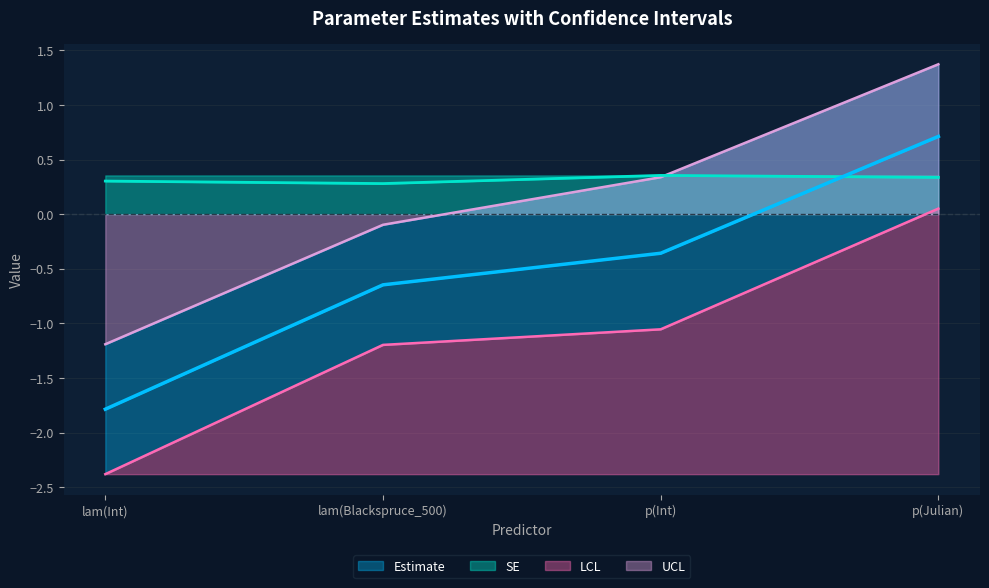

Which category has the lowest value in the UCL series?

lam(Int)